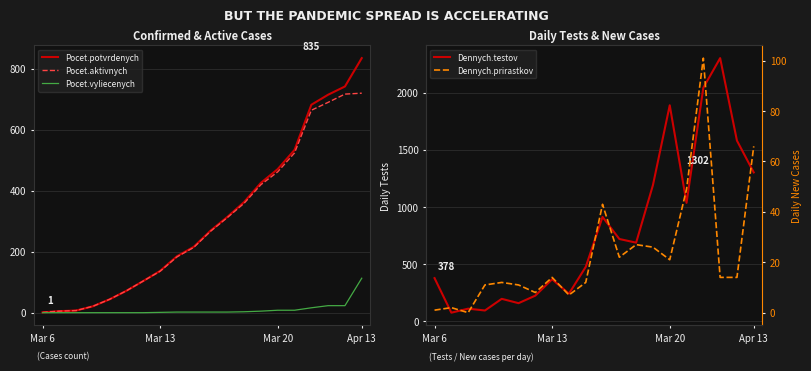

True or false: Pocet.aktivnych has a value of 27 at 6.

False